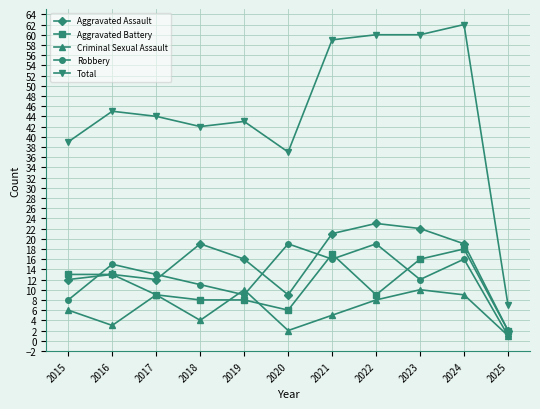

Reading left to right, list all the values displayed in this chart.

Aggravated Assault: 12	13	12	19	16	9	21	23	22	19	2
Aggravated Battery: 13	13	9	8	8	6	17	9	16	18	2
Criminal Sexual Assault: 6	3	9	4	10	2	5	8	10	9	1
Robbery: 8	15	13	11	9	19	16	19	12	16	1
Total: 39	45	44	42	43	37	59	60	60	62	7